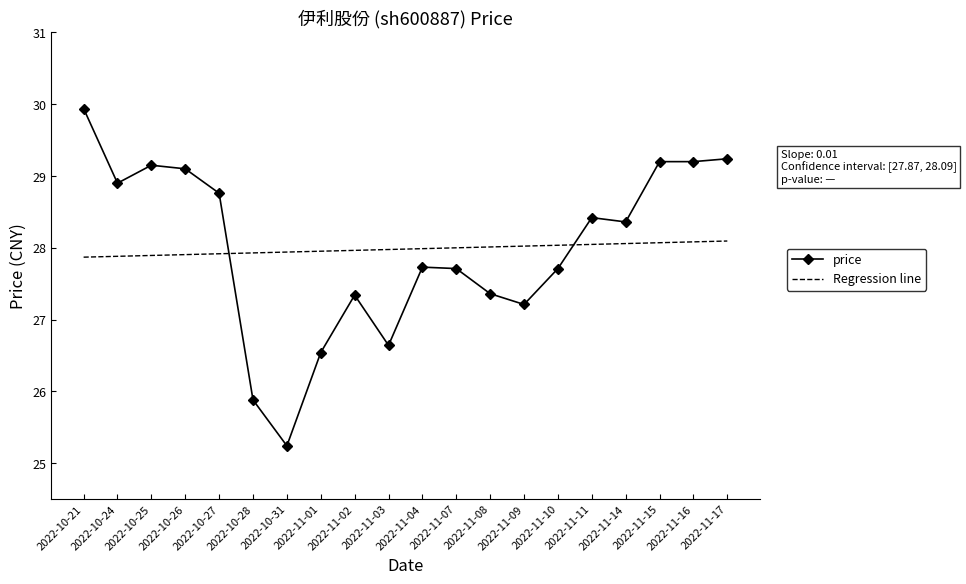

What is the approximate value of Regression line at 2022-11-09?

28.0